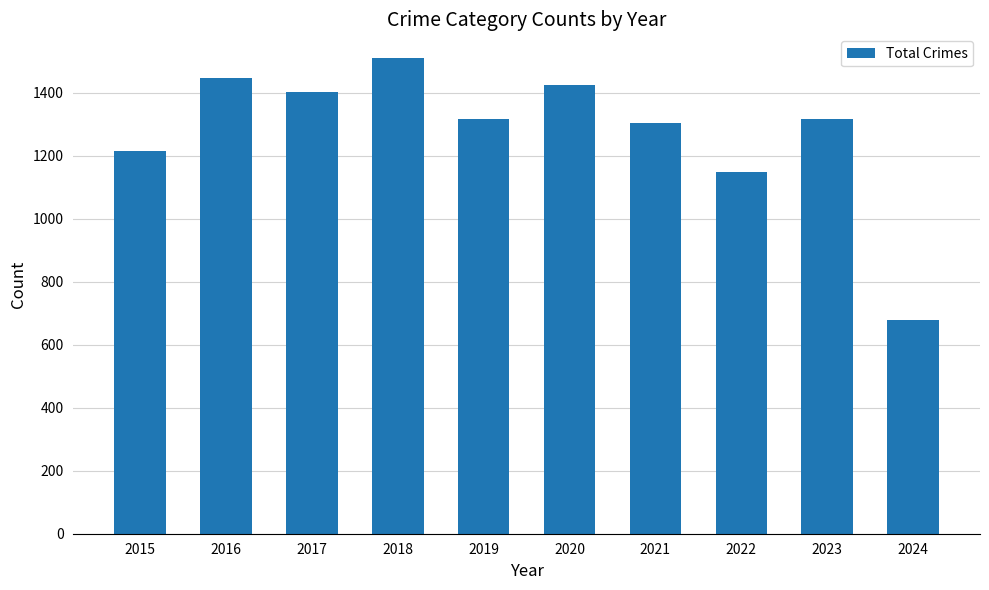

At which label is the value closest to 1094?

2022